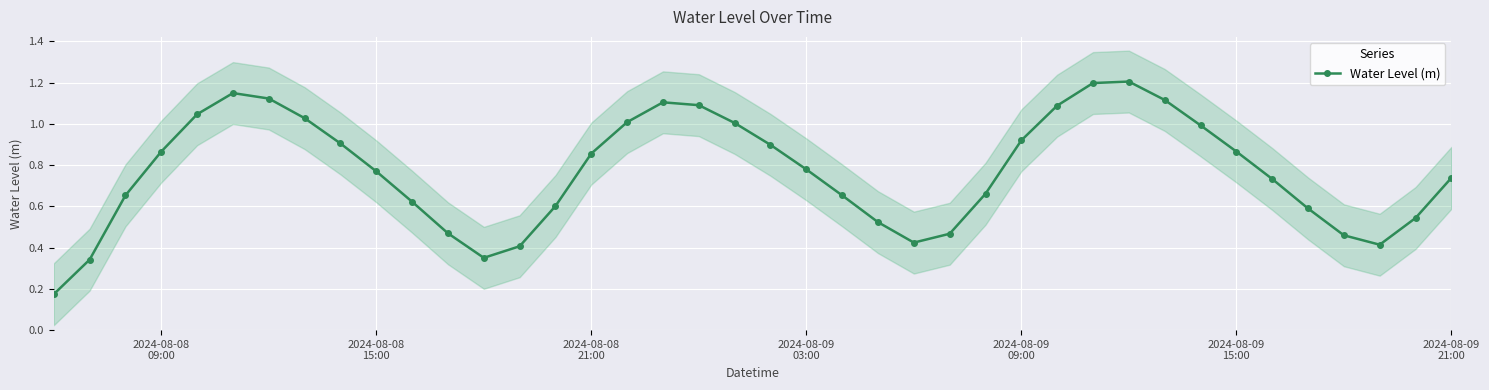

What is the maximum value for Water Level (m)?

1.2